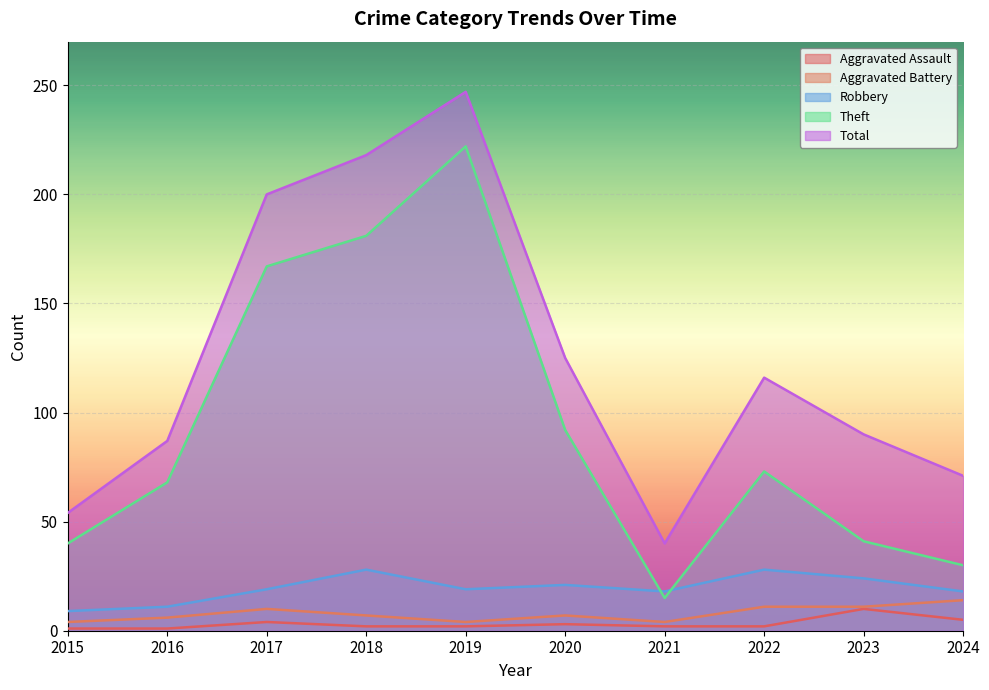

At which category is the sum across all series the highest?

2019